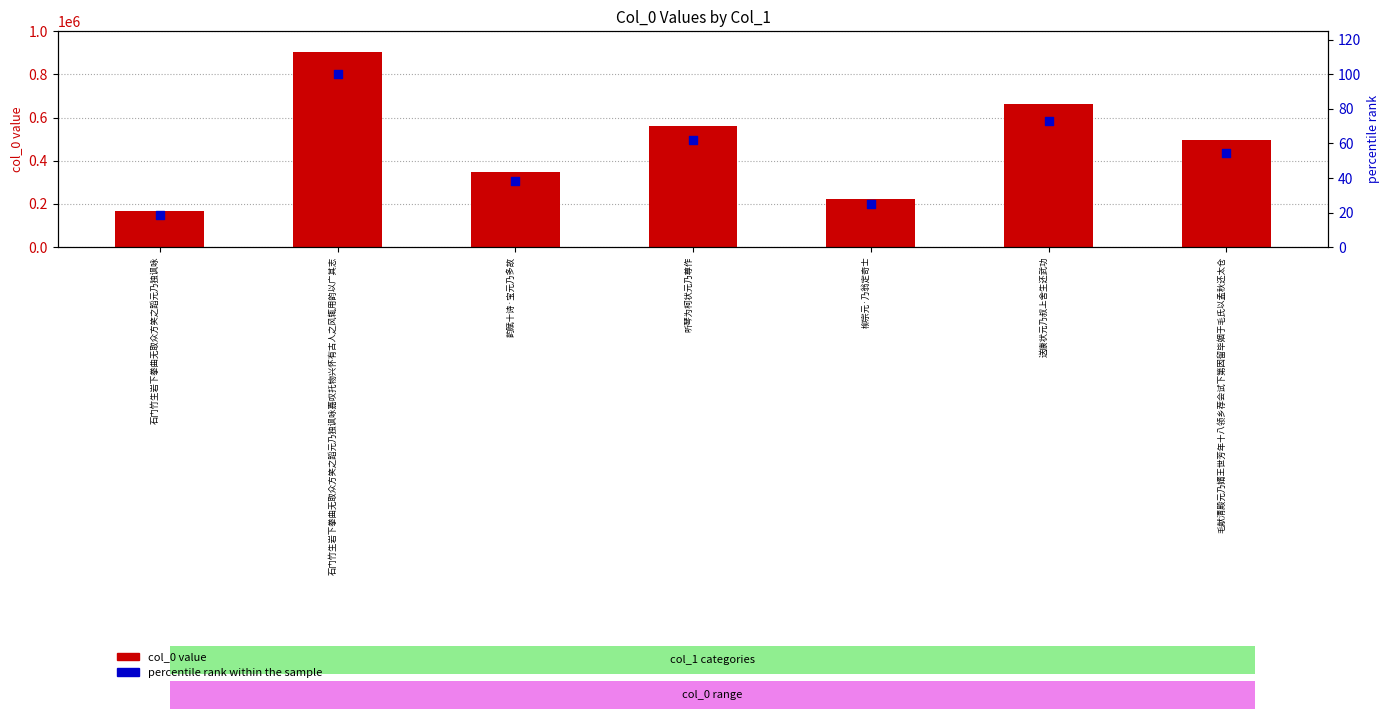

Which series reaches the minimum Y coordinate?

percentile rank within the sample